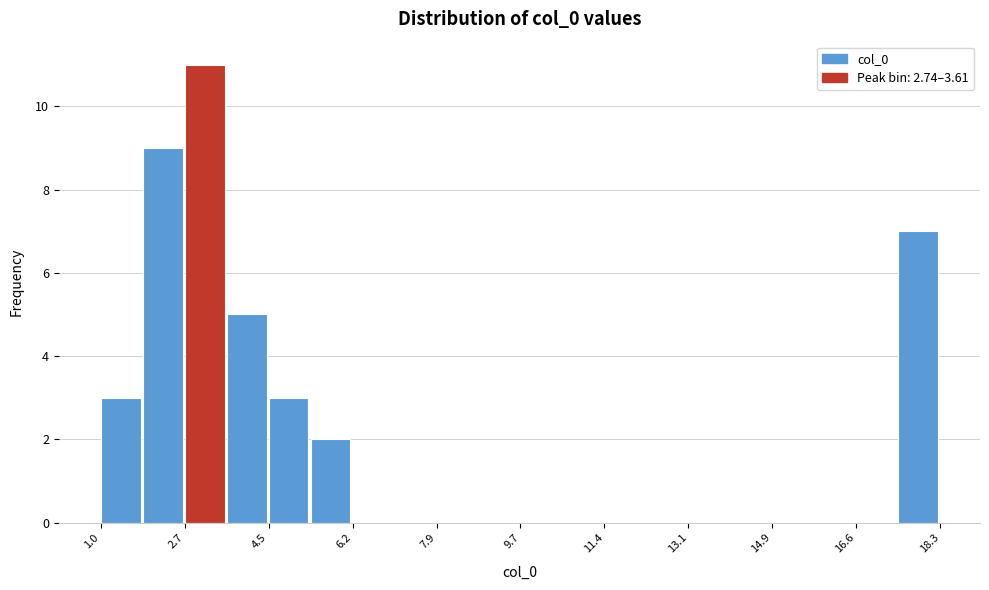

How tall is the bar that spans 2.8 to 3.6 on the x-axis? Neither the bar edges nor the heights are printed on the chart, so give them approximately, as read against the axes.

11